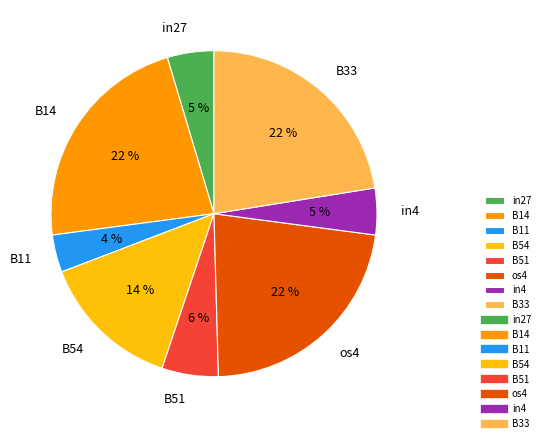

To the nearest percent, what is the average slice percentage?

12%